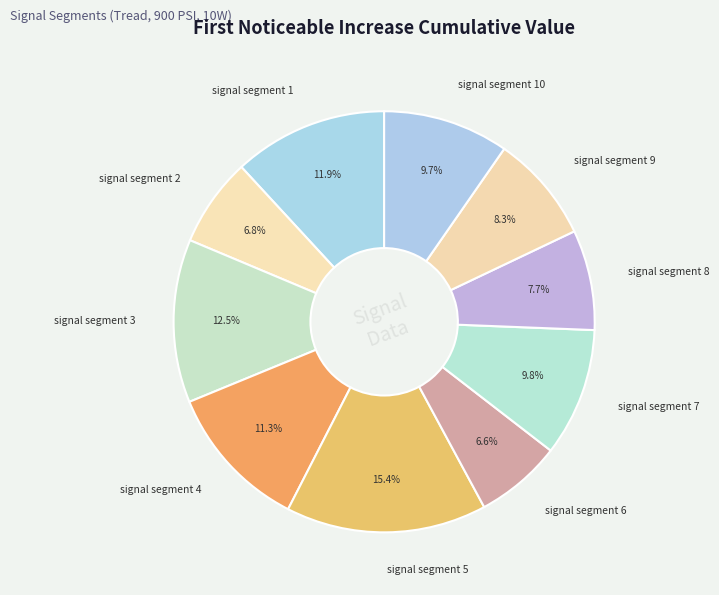

What percentage is NOT represented by signal segment 7?

90.2%